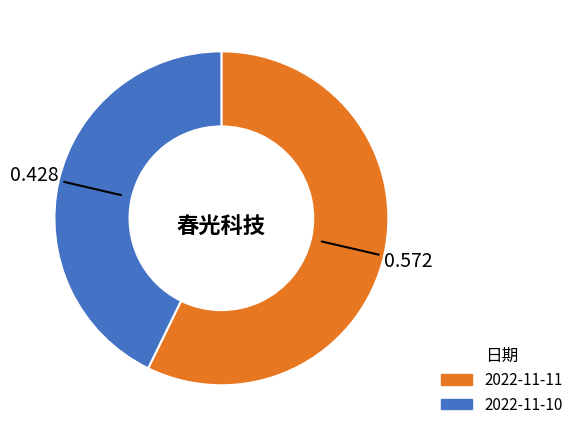

Combined, do 2022-11-10 and 2022-11-11 account for over 50%?

Yes